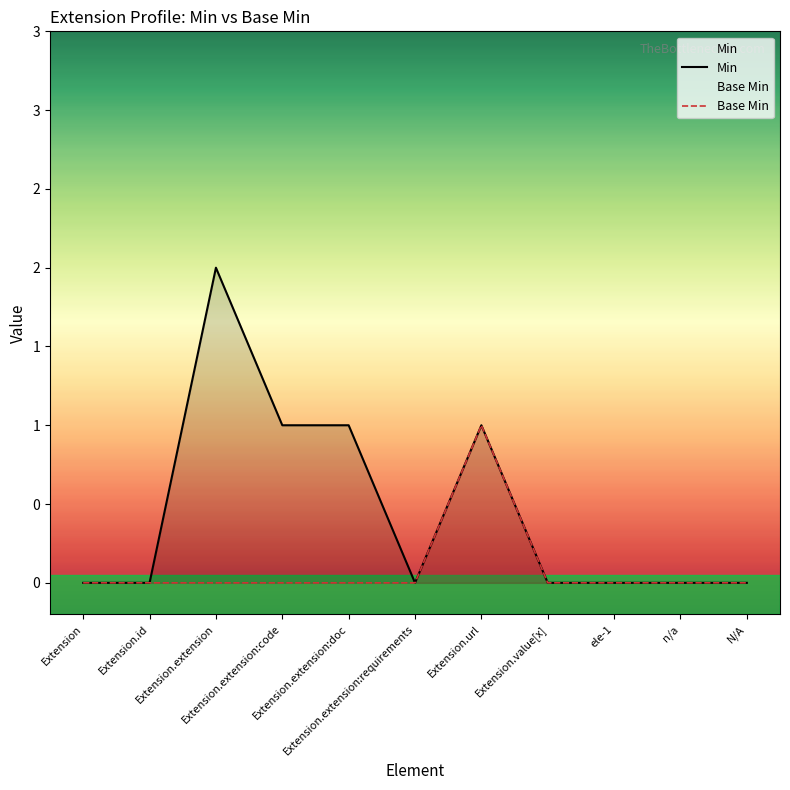

Reading left to right, list all the values displayed in this chart.

Min: 0	0	2	1	1	0	1	0	0	0	0
Base Min: 0	0	0	0	0	0	1	0	0	0	0